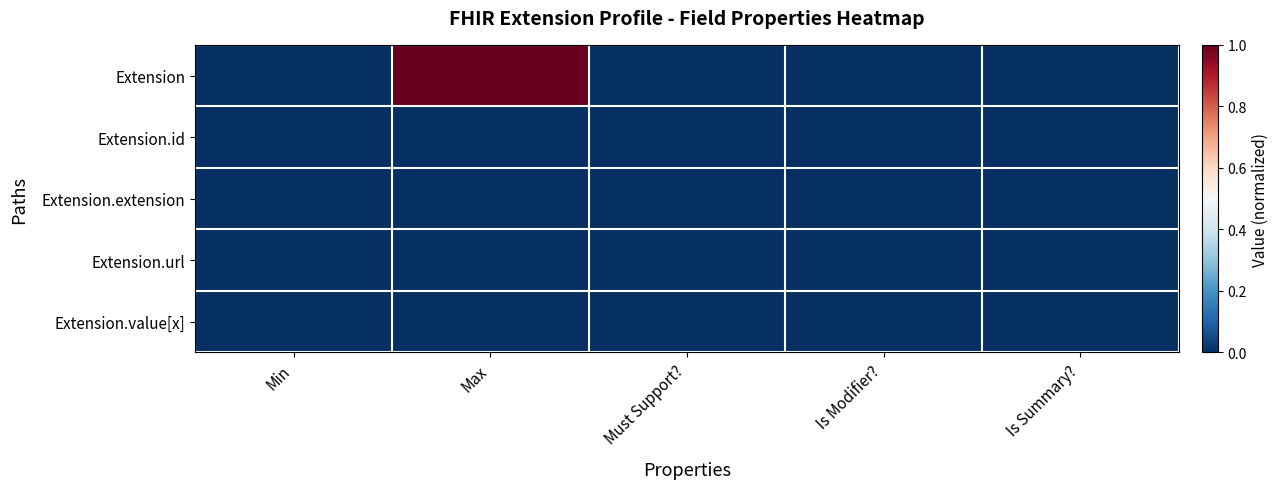

What is the spread (max minus min) of values at Max?

1.0